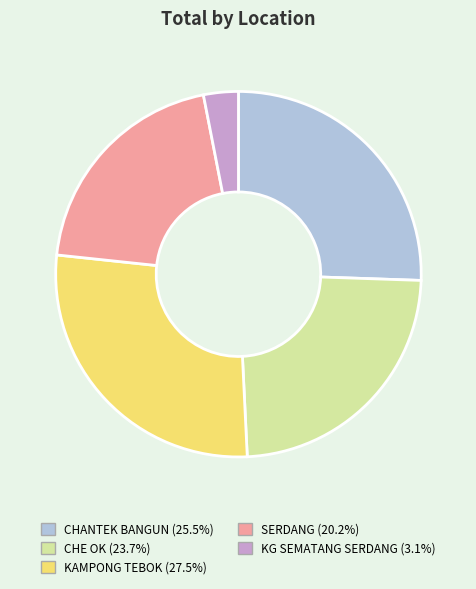

Combined, do KAMPONG TEBOK and CHE OK account for over 50%?

Yes